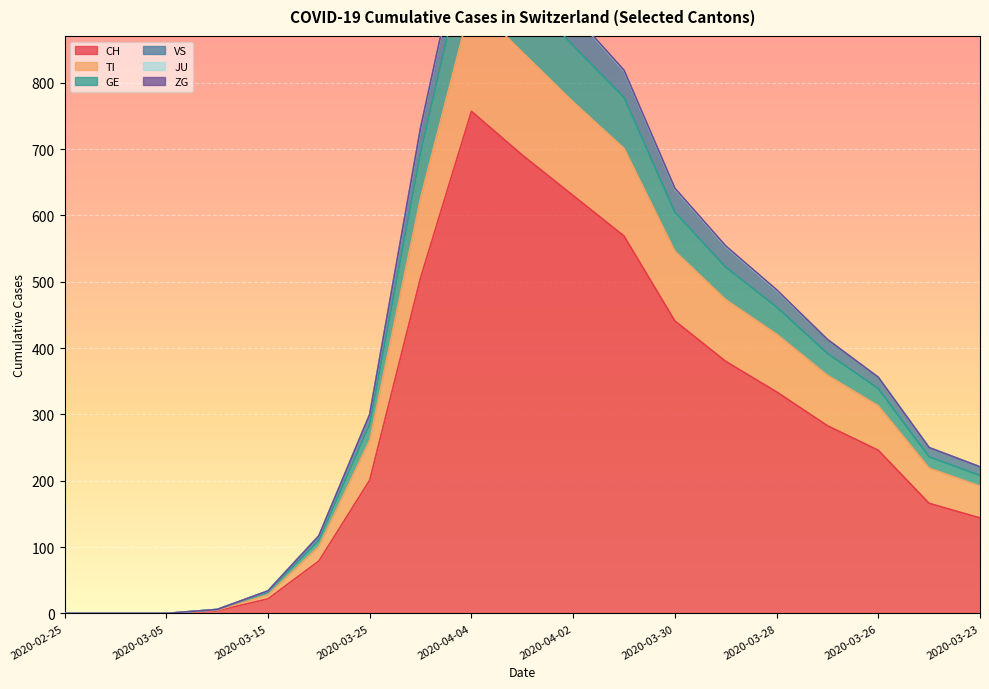

What is the difference between the CH values at 2020-03-26 and 2020-04-03?

445